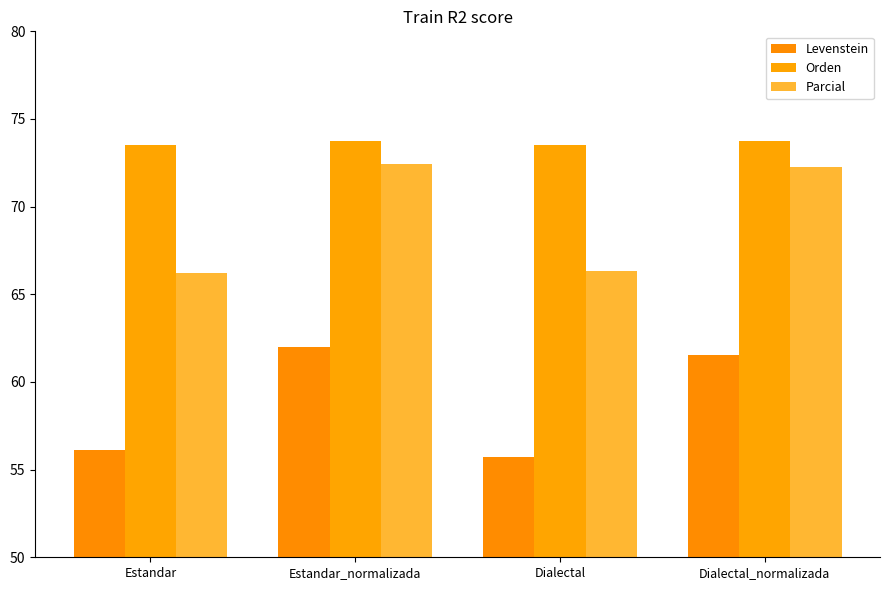

Between Estandar and Dialectal_normalizada, which series saw the biggest shift?

Parcial